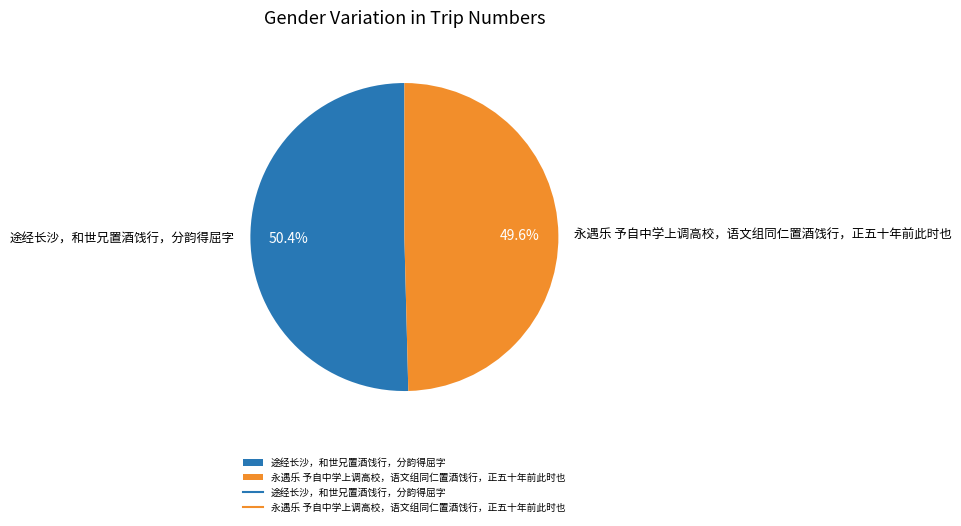

Does 途经长沙，和世兄置酒饯行，分韵得屈字 represent more than half of the total?

Yes